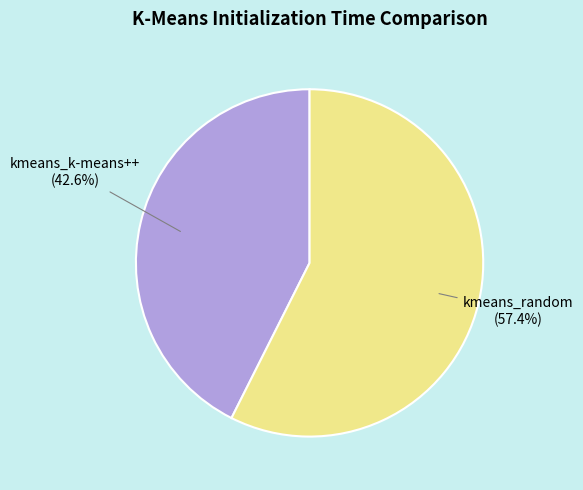

True or false: kmeans_k-means++ accounts for 43% of the total.

True